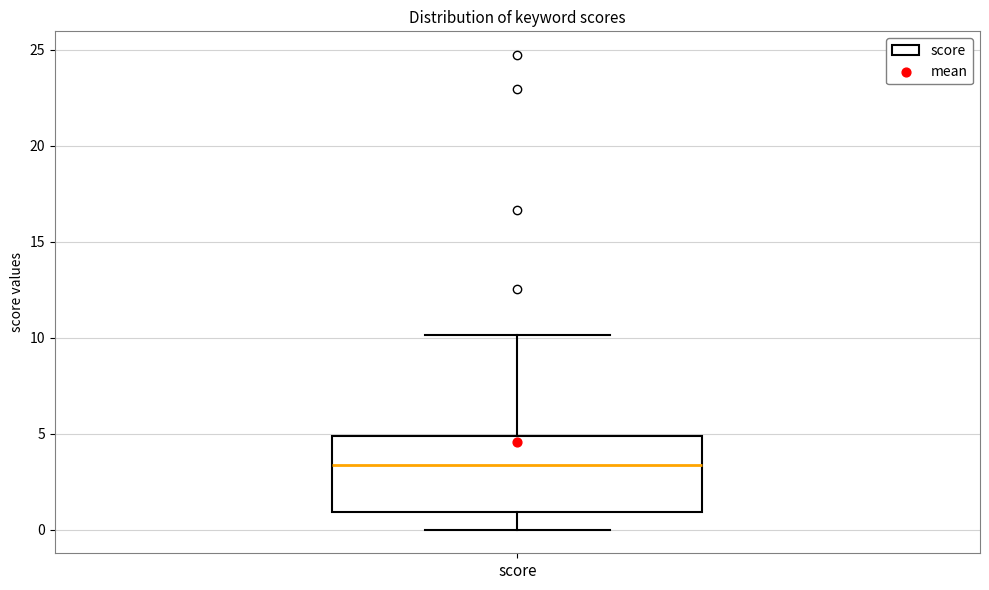

Read this box plot against the y-axis: the position of the median line, the range covered by the box, and the ends of both whiskers. The values are not printed on the chart, so give them approximately, as read against the axis.

median 3.5, box 1.0 to 5.0, whiskers 0.0 to 10.0